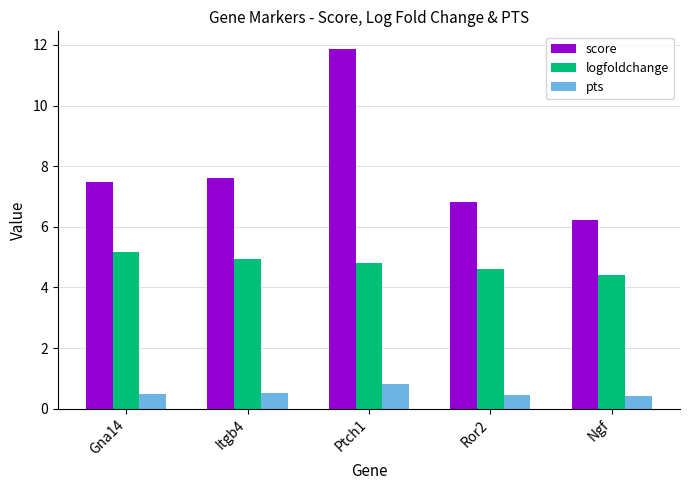

Which series has the widest spread of values?

score